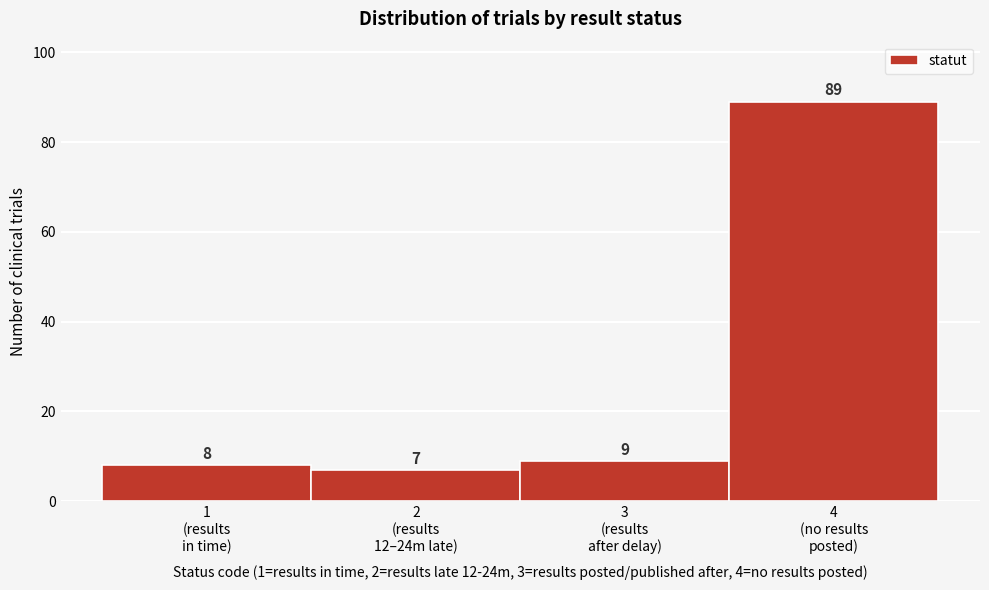

Reading left to right, list all the values displayed in this chart.

8	7	9	89